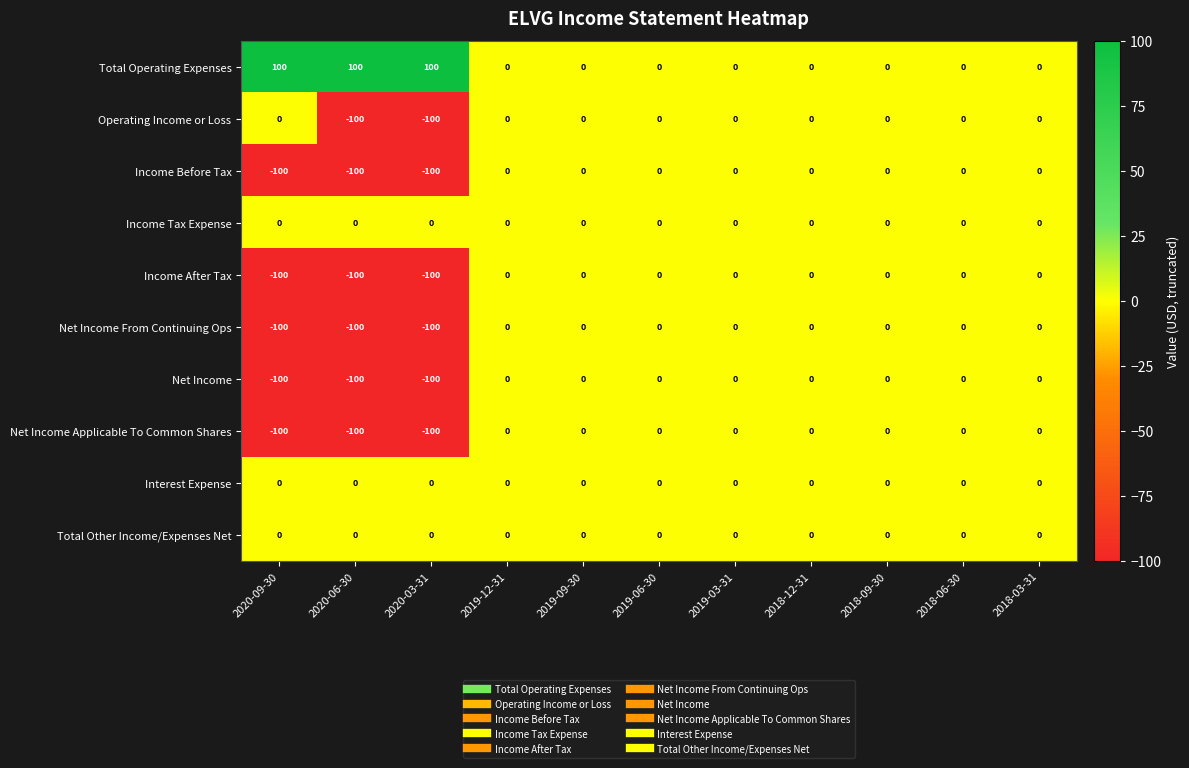

True or false: Income Tax Expense has a value of 0 at 2020-03-31.

True